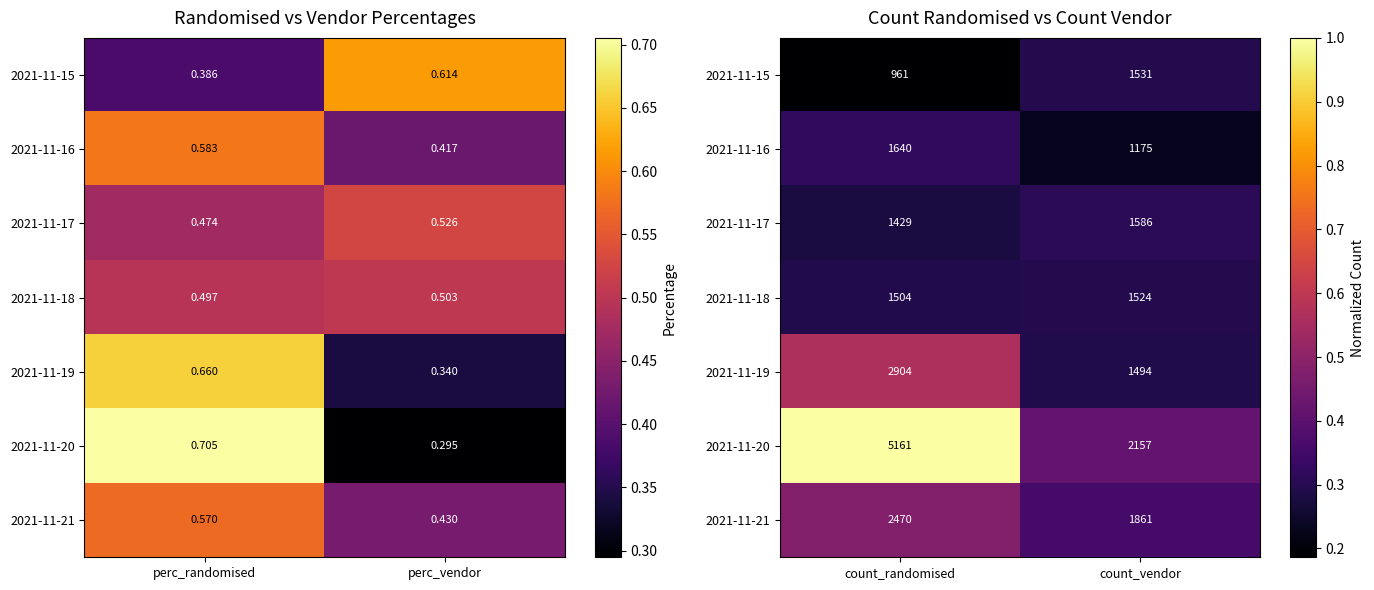

How many categories are shown in the chart?

2